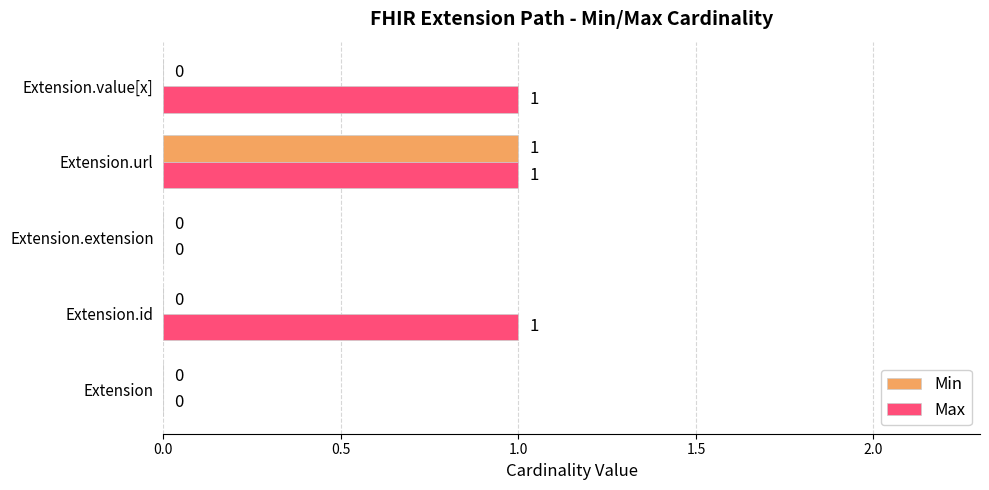

Is the value of Min at Extension.url greater than the value of Max at Extension.extension?

Yes